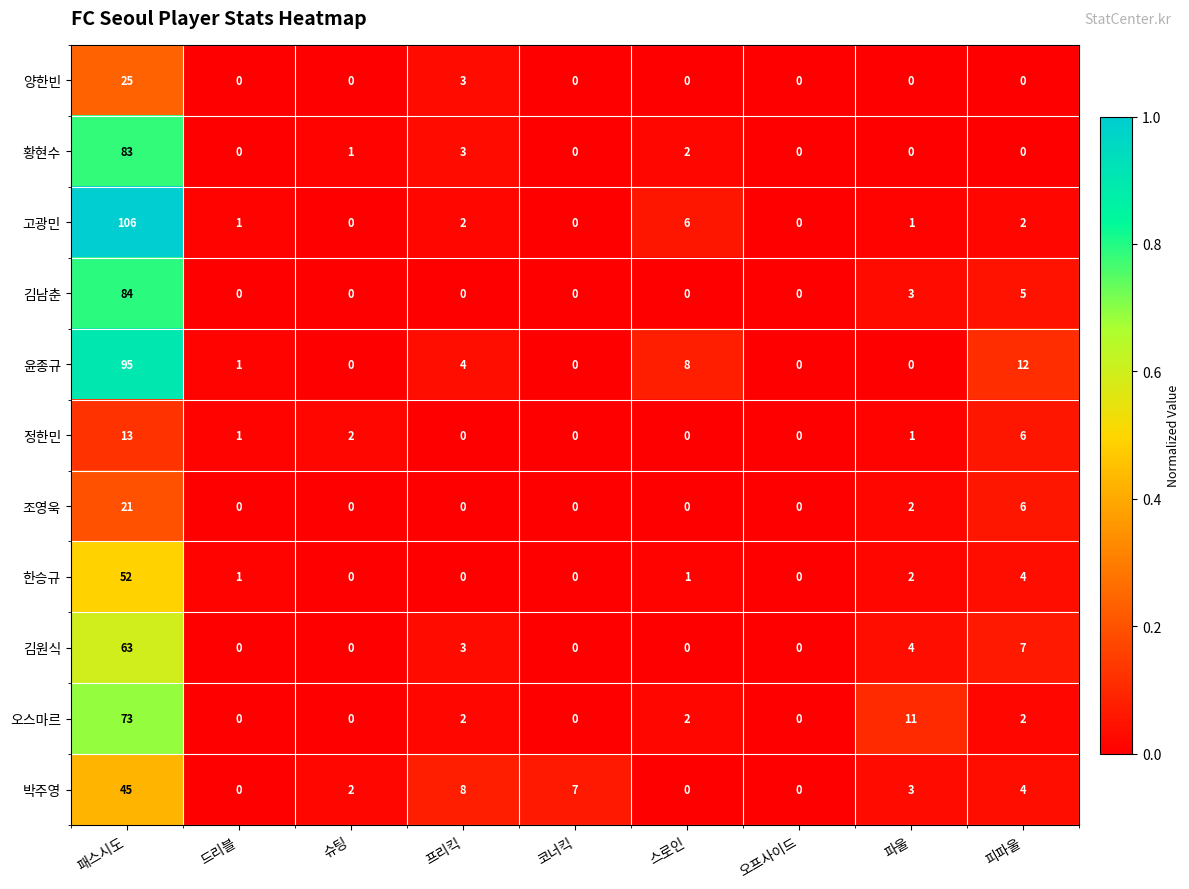

True or false: 김원식 has a value of 0 at 오프사이드.

True